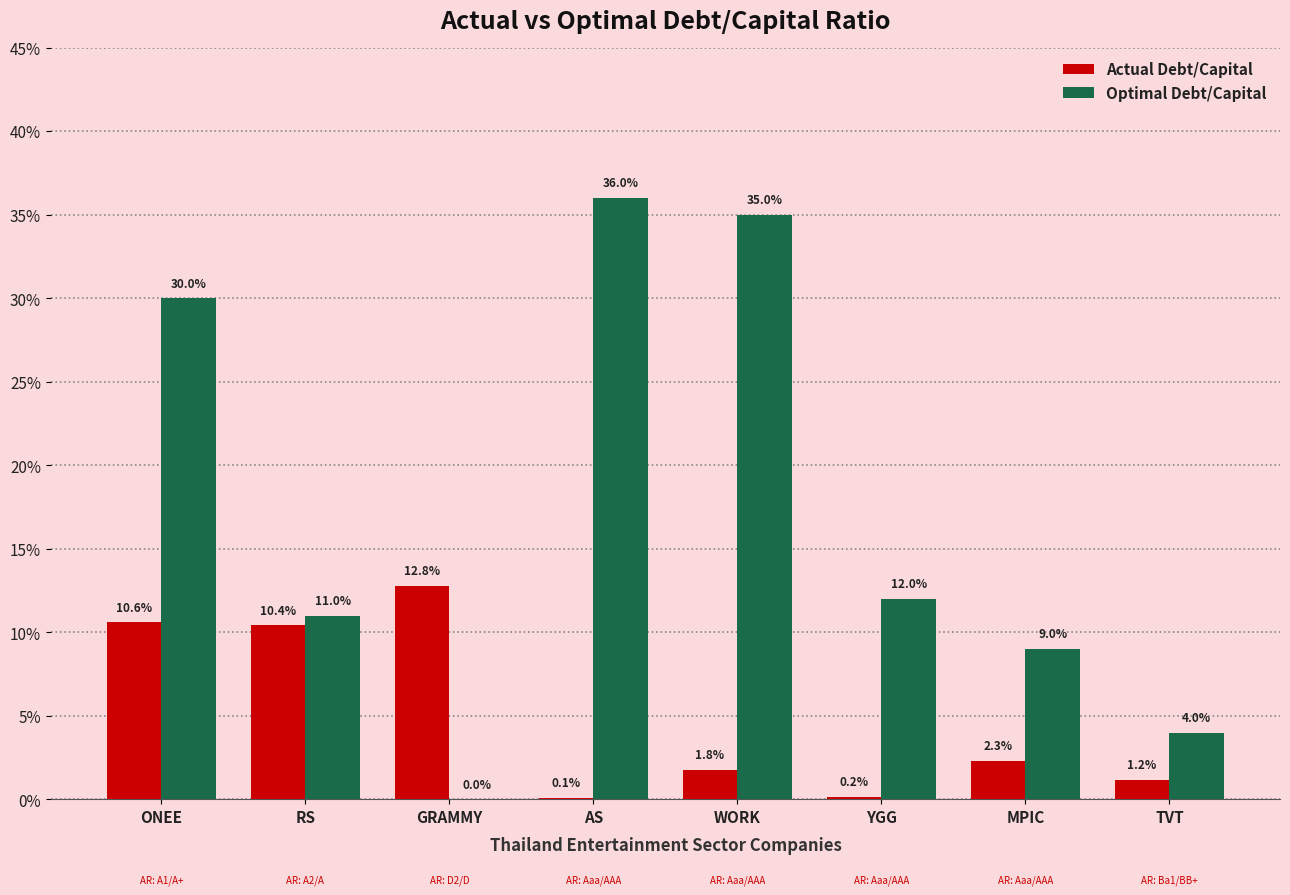

Does the chart contain stacked bars?

No